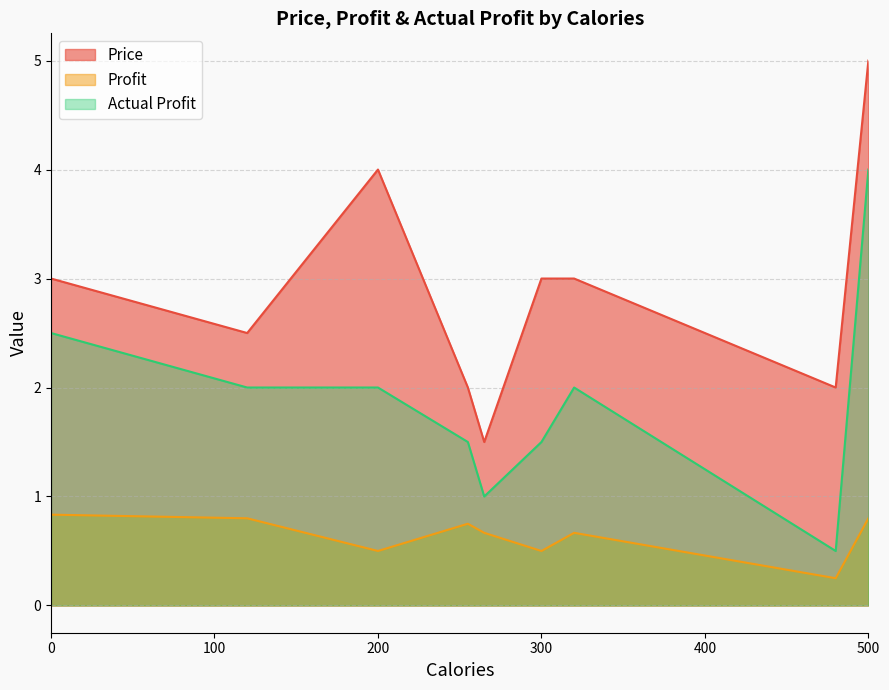

Which series has the largest total across all categories?

Price